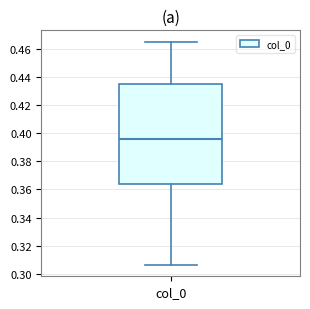

Transcribe this box plot: give where the median line is, the range the box spans, and where the two whiskers end, as read against the y-axis. The values are not printed on the chart, so give them approximately, as read against the axis.

median 0.396, box 0.364 to 0.436, whiskers 0.306 to 0.466